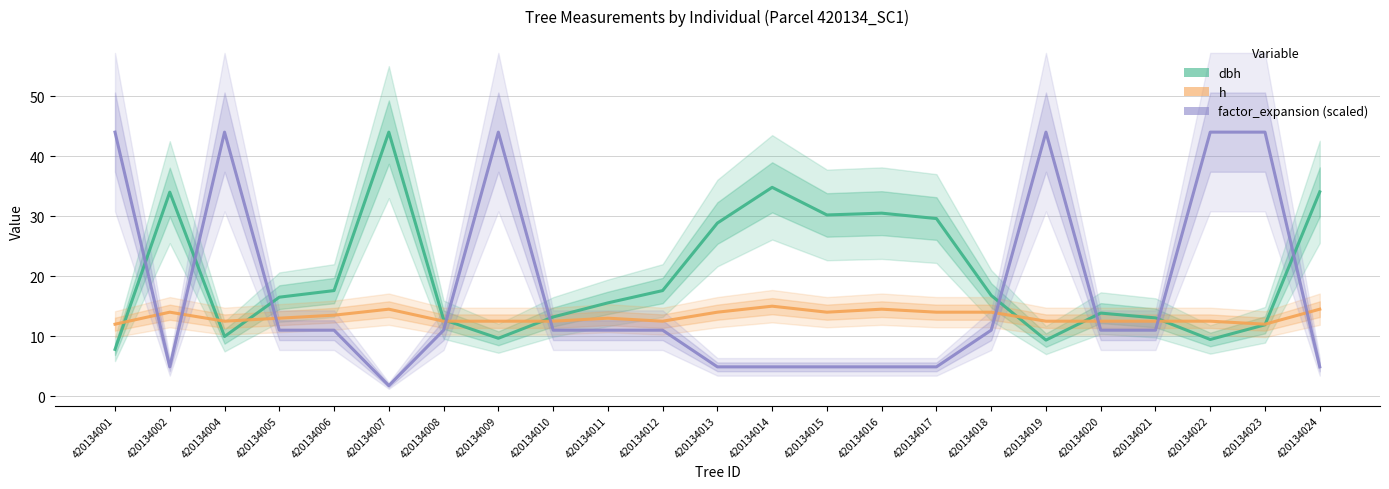

In dbh, how many points are higher than both neighbors (excluding endpoints)?

5